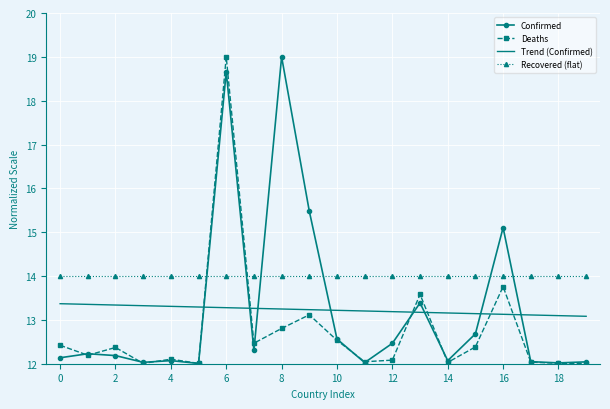

What is the greatest value displayed?

19.0